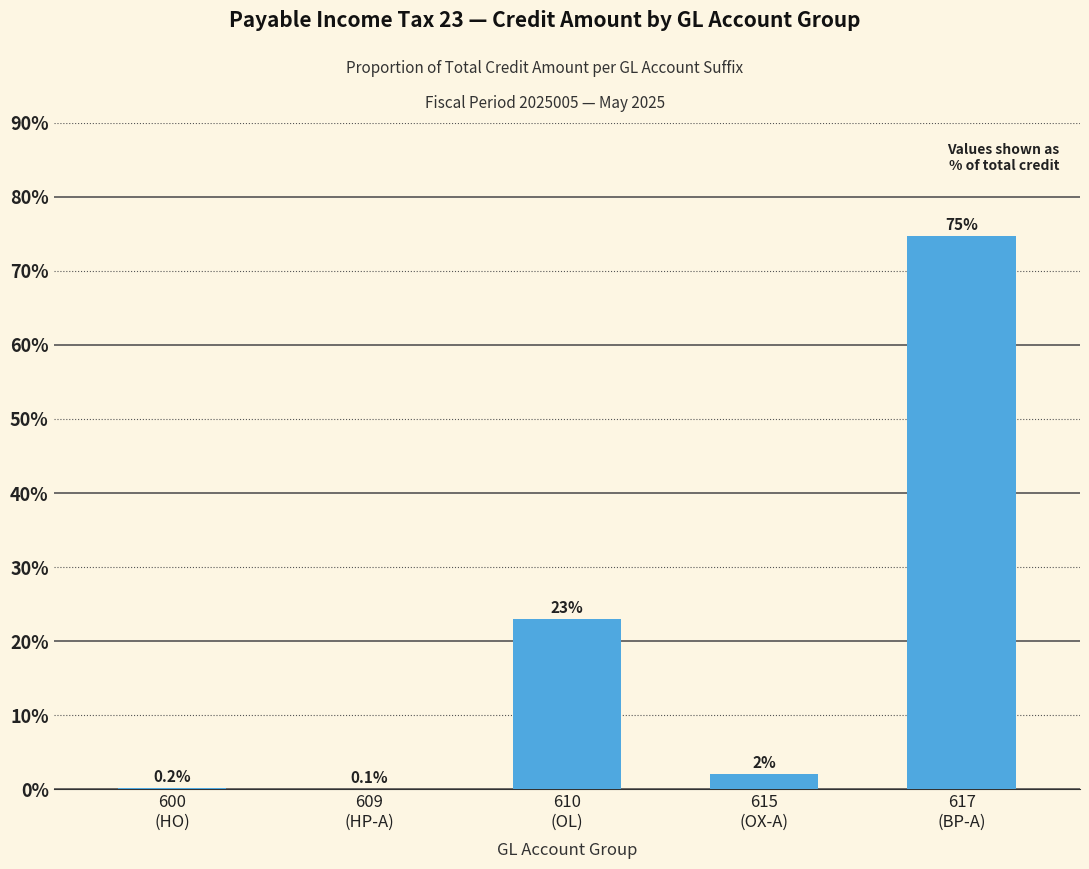

What is the sum of all values?

100.0